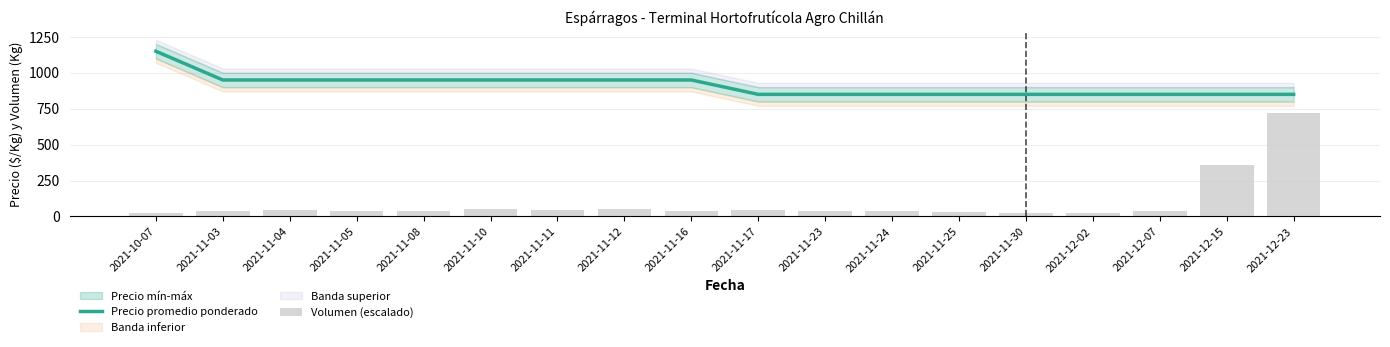

Reading right to left, what are all the values shown in this chart?

Precio promedio ponderado: 2021-12-23=850.0	2021-12-15=850.0	2021-12-07=850.0	2021-12-02=850.0	2021-11-30=850.0	2021-11-25=850.0	2021-11-24=850.0	2021-11-23=850.0	2021-11-17=850.0	2021-11-16=950.0	2021-11-12=950.0	2021-11-11=950.0	2021-11-10=950.0	2021-11-08=950.0	2021-11-05=950.0	2021-11-04=950.0	2021-11-03=950.0	2021-10-07=1150.0
Volumen (escalado): 2021-12-23=720.0	2021-12-15=360.0	2021-12-07=36.0	2021-12-02=21.6	2021-11-30=27.0	2021-11-25=32.4	2021-11-24=36.0	2021-11-23=36.0	2021-11-17=45.0	2021-11-16=36.0	2021-11-12=54.0	2021-11-11=45.0	2021-11-10=54.0	2021-11-08=36.0	2021-11-05=39.6	2021-11-04=45.0	2021-11-03=36.0	2021-10-07=27.0